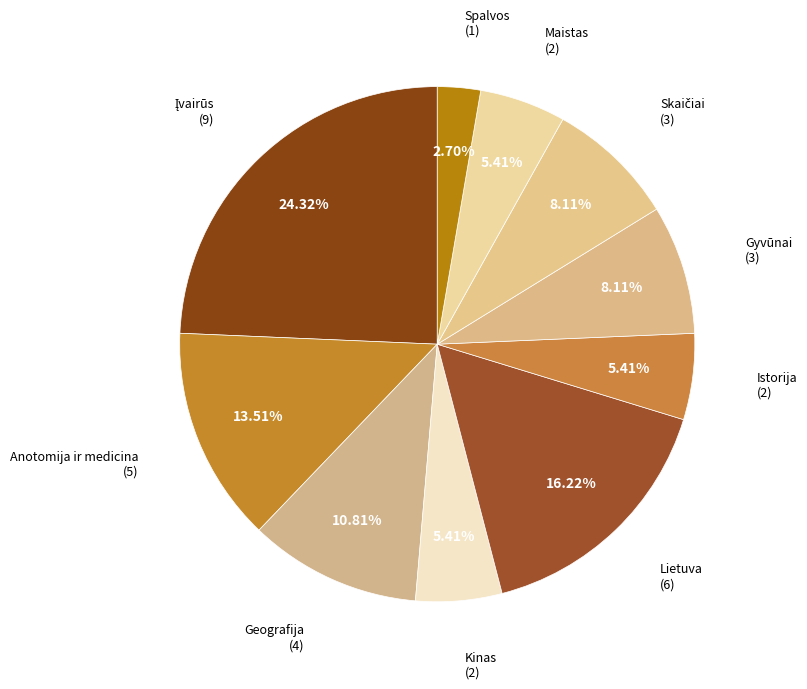

Which slice is the smallest?

Spalvos